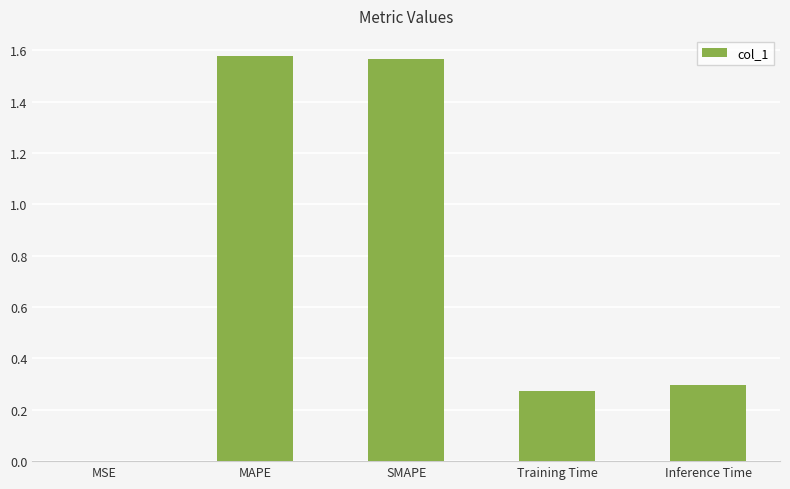

What is the difference between the values at MAPE and Training Time?

1.3